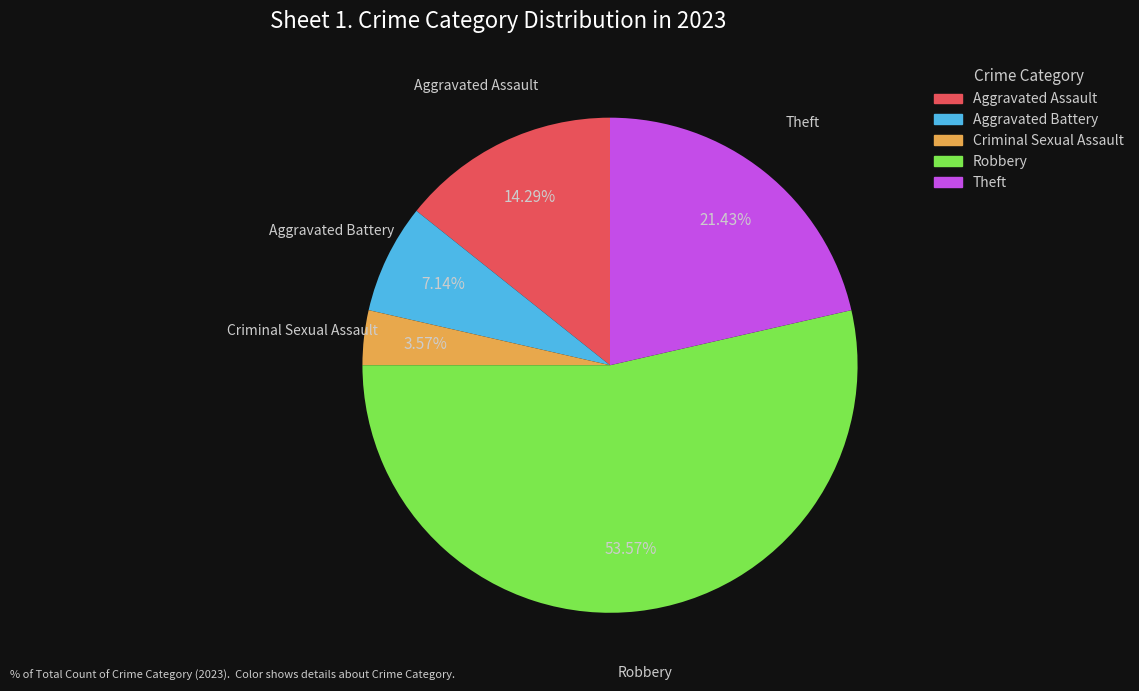

Does Robbery represent more than half of the total?

Yes